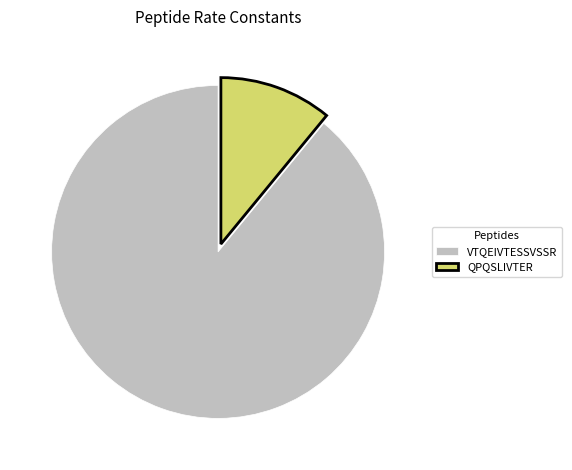

Which slice is the largest?

VTQEIVTESSVSSR